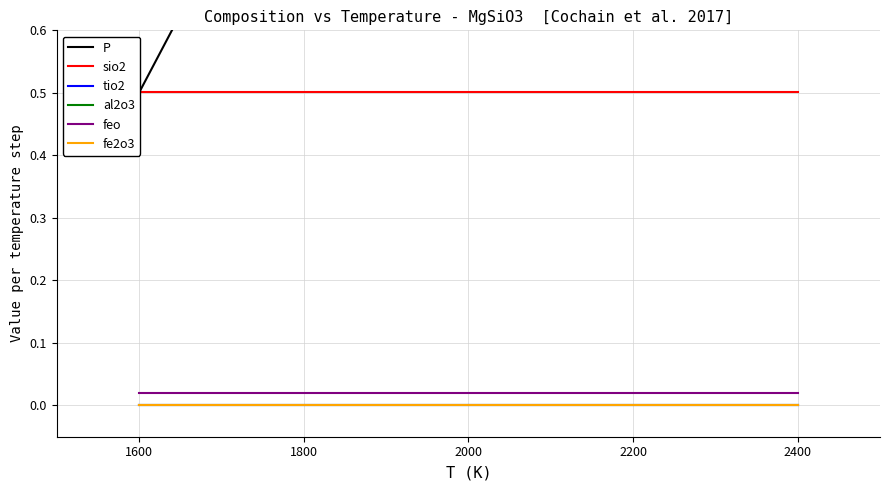

True or false: al2o3 and P intersect in this chart.

False